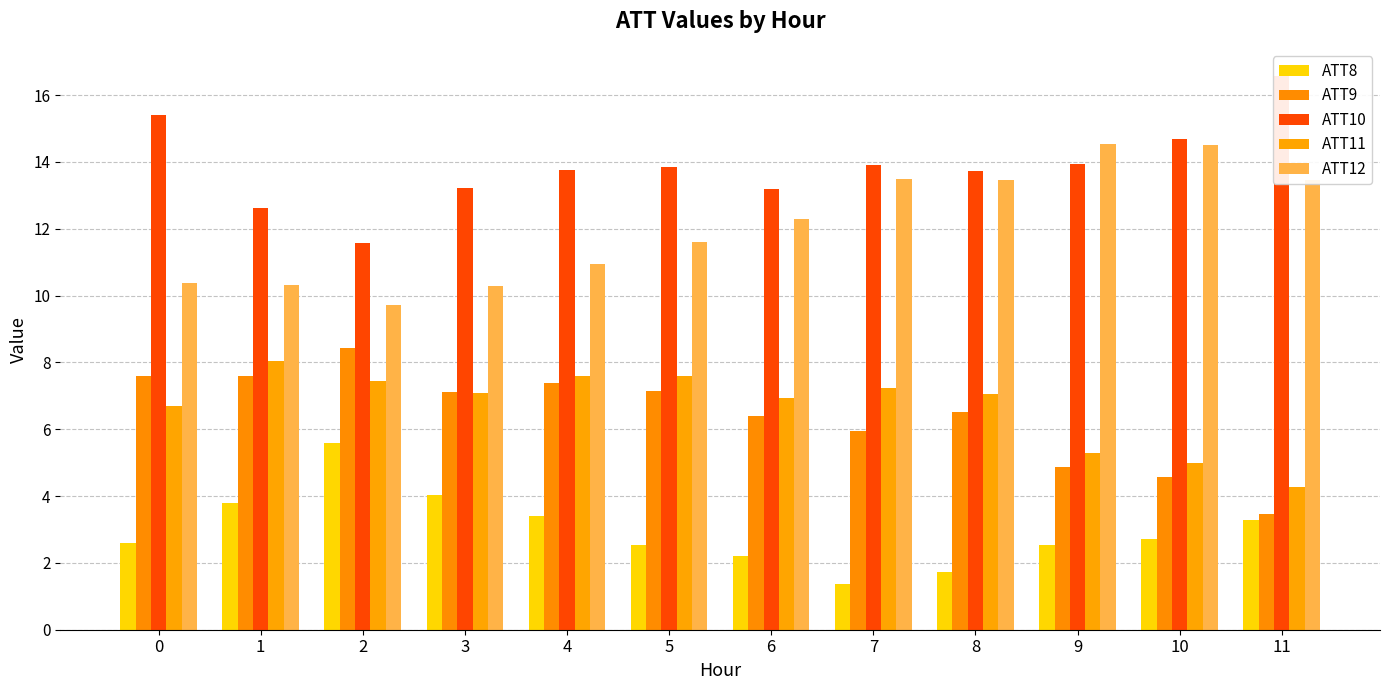

Are the bars horizontal?

No